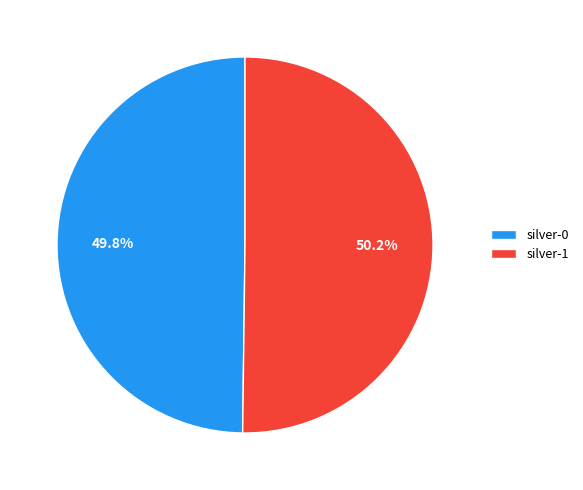

The silver-0 slice represents 50% of the pie. True or false?

True